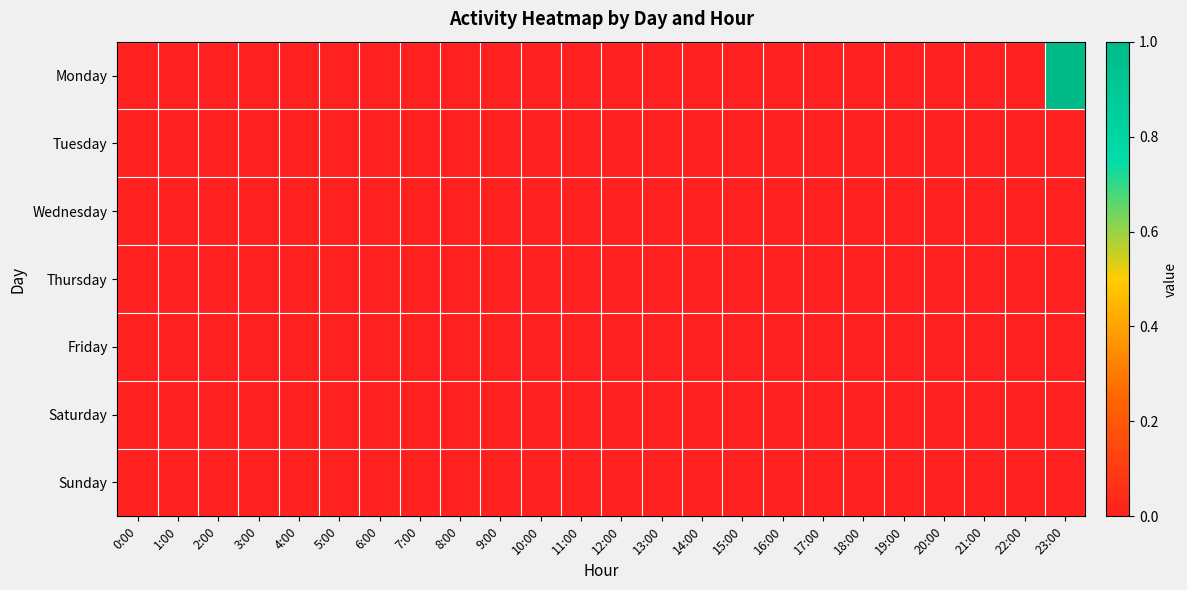

Reading left to right, transcribe all the data shown in this chart.

Monday: 0:00=0	1:00=0	2:00=0	3:00=0	4:00=0	5:00=0	6:00=0	7:00=0	8:00=0	9:00=0	10:00=0	11:00=0	12:00=0	13:00=0	14:00=0	15:00=0	16:00=0	17:00=0	18:00=0	19:00=0	20:00=0	21:00=0	22:00=0	23:00=1
Tuesday: 0:00=0	1:00=0	2:00=0	3:00=0	4:00=0	5:00=0	6:00=0	7:00=0	8:00=0	9:00=0	10:00=0	11:00=0	12:00=0	13:00=0	14:00=0	15:00=0	16:00=0	17:00=0	18:00=0	19:00=0	20:00=0	21:00=0	22:00=0	23:00=0
Wednesday: 0:00=0	1:00=0	2:00=0	3:00=0	4:00=0	5:00=0	6:00=0	7:00=0	8:00=0	9:00=0	10:00=0	11:00=0	12:00=0	13:00=0	14:00=0	15:00=0	16:00=0	17:00=0	18:00=0	19:00=0	20:00=0	21:00=0	22:00=0	23:00=0
Thursday: 0:00=0	1:00=0	2:00=0	3:00=0	4:00=0	5:00=0	6:00=0	7:00=0	8:00=0	9:00=0	10:00=0	11:00=0	12:00=0	13:00=0	14:00=0	15:00=0	16:00=0	17:00=0	18:00=0	19:00=0	20:00=0	21:00=0	22:00=0	23:00=0
Friday: 0:00=0	1:00=0	2:00=0	3:00=0	4:00=0	5:00=0	6:00=0	7:00=0	8:00=0	9:00=0	10:00=0	11:00=0	12:00=0	13:00=0	14:00=0	15:00=0	16:00=0	17:00=0	18:00=0	19:00=0	20:00=0	21:00=0	22:00=0	23:00=0
Saturday: 0:00=0	1:00=0	2:00=0	3:00=0	4:00=0	5:00=0	6:00=0	7:00=0	8:00=0	9:00=0	10:00=0	11:00=0	12:00=0	13:00=0	14:00=0	15:00=0	16:00=0	17:00=0	18:00=0	19:00=0	20:00=0	21:00=0	22:00=0	23:00=0
Sunday: 0:00=0	1:00=0	2:00=0	3:00=0	4:00=0	5:00=0	6:00=0	7:00=0	8:00=0	9:00=0	10:00=0	11:00=0	12:00=0	13:00=0	14:00=0	15:00=0	16:00=0	17:00=0	18:00=0	19:00=0	20:00=0	21:00=0	22:00=0	23:00=0